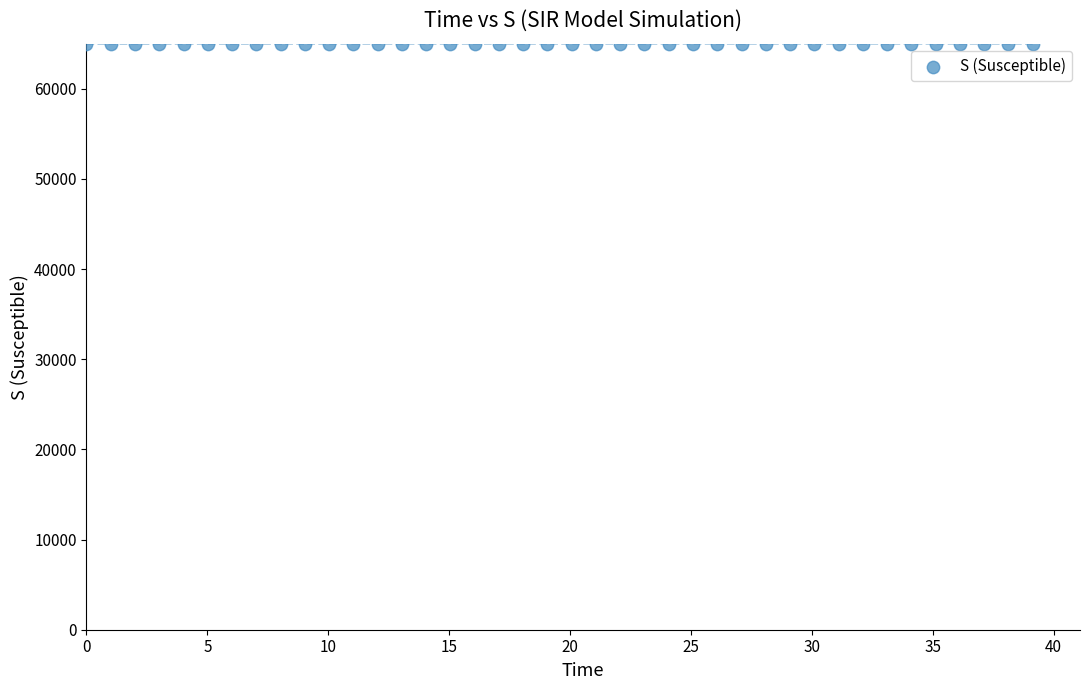

What is the range of X values (max minus min)?

39.1